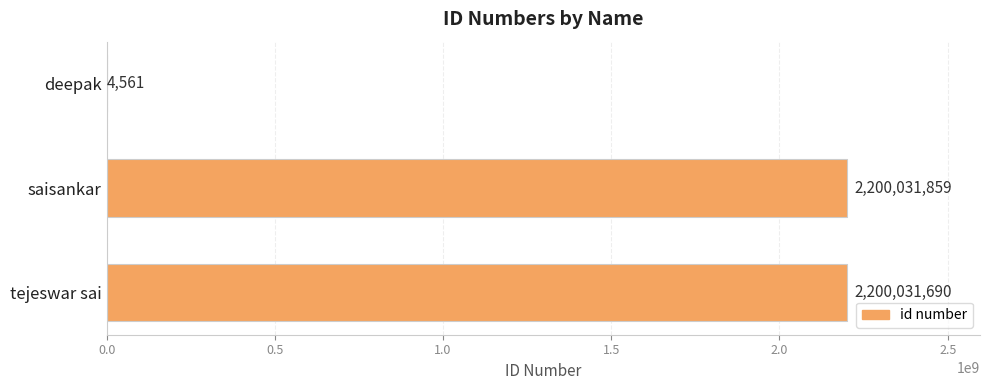

Between tejeswar sai and deepak, which is larger?

tejeswar sai